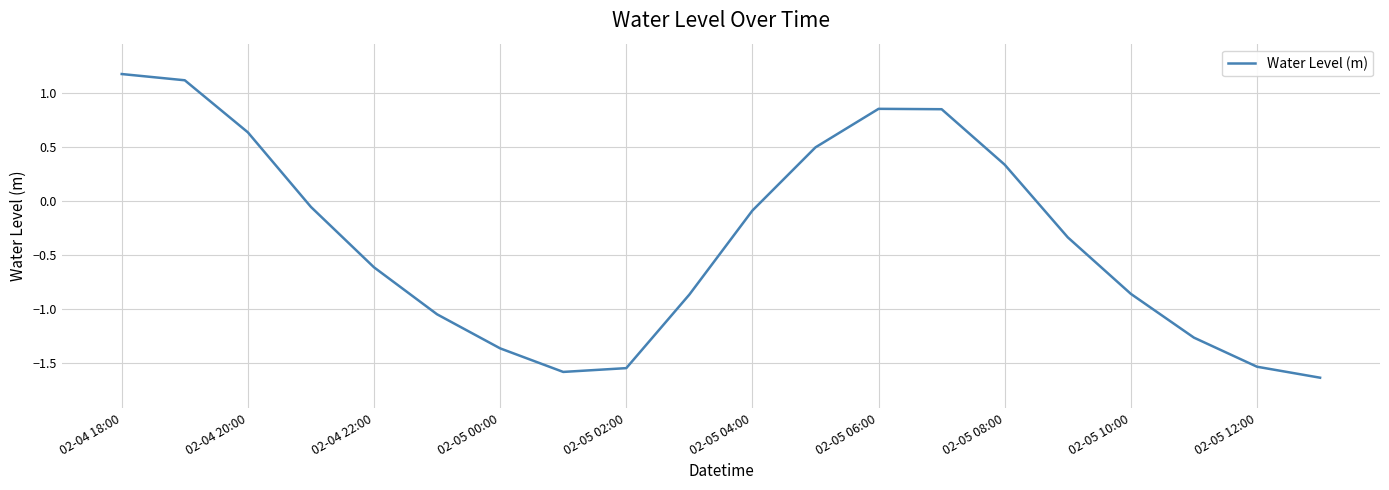

What is the maximum value shown in the chart?

1.2